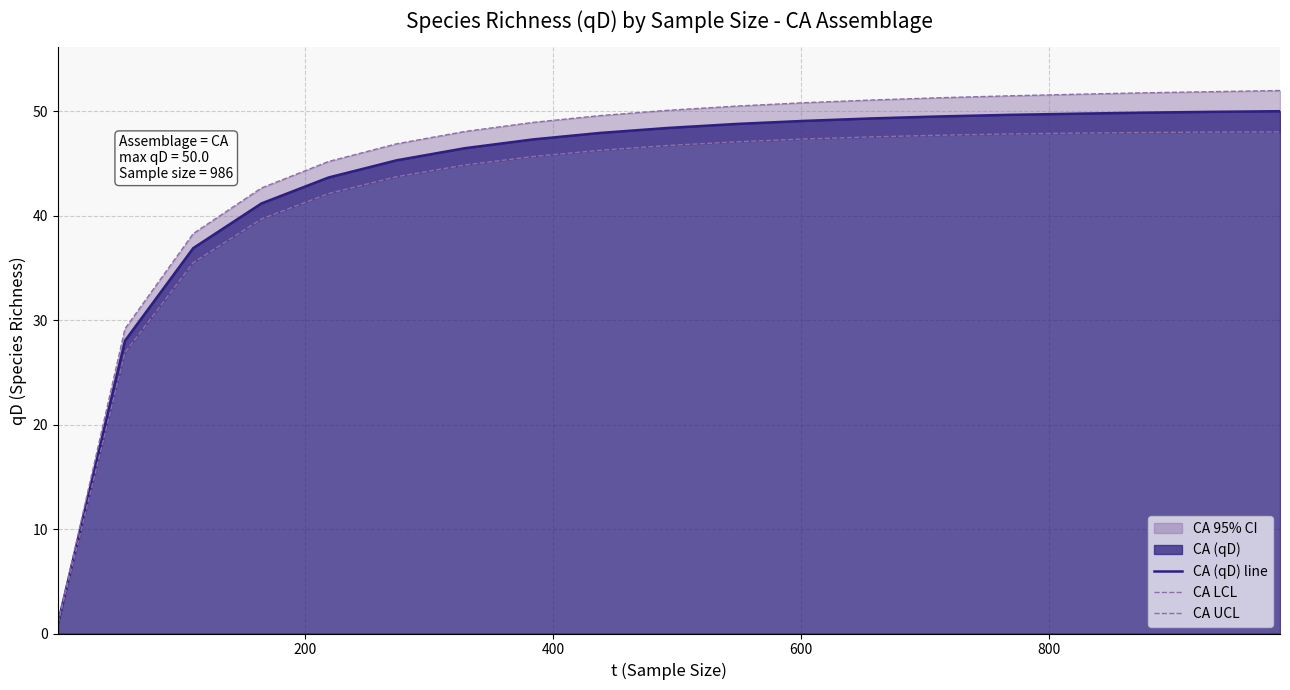

At which label is CA UCL closest to 26?

200